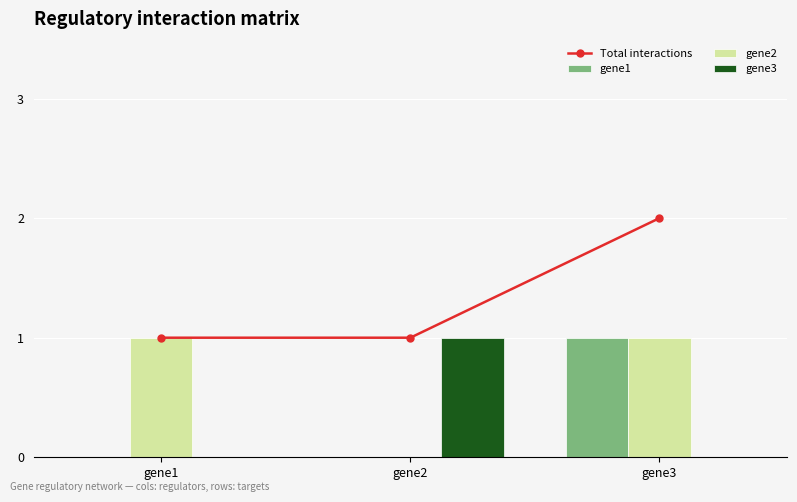

List the series in order of their peak value, highest first.

Total interactions, gene1, gene2, gene3